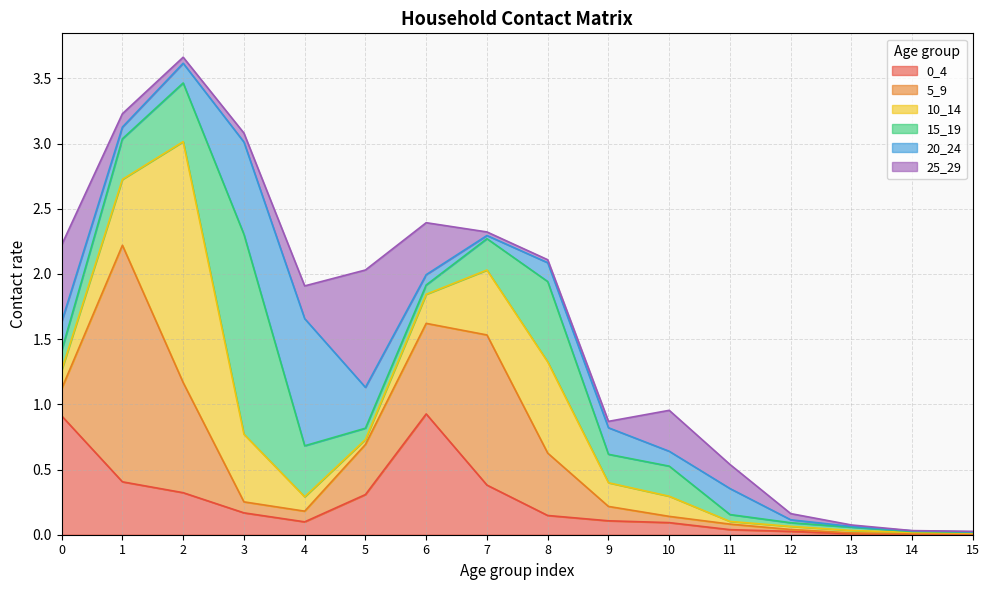

Reading right to left, extract all data points from this chart.

0_4: 0.0	0.0	0.0	0.0	0.0	0.1	0.1	0.1	0.4	0.9	0.3	0.1	0.2	0.3	0.4	0.9
5_9: 0.0	0.0	0.0	0.0	0.0	0.0	0.1	0.5	1.2	0.7	0.4	0.1	0.1	0.8	1.8	0.2
10_14: 0.0	0.0	0.0	0.0	0.0	0.2	0.2	0.7	0.5	0.2	0.0	0.1	0.5	1.8	0.5	0.1
15_19: 0.0	0.0	0.0	0.0	0.1	0.2	0.2	0.6	0.2	0.1	0.1	0.4	1.5	0.4	0.3	0.1
20_24: 0.0	0.0	0.0	0.0	0.2	0.1	0.2	0.1	0.0	0.1	0.3	1.0	0.7	0.2	0.1	0.2
25_29: 0.0	0.0	0.0	0.0	0.2	0.3	0.0	0.0	0.0	0.4	0.9	0.3	0.1	0.0	0.1	0.6